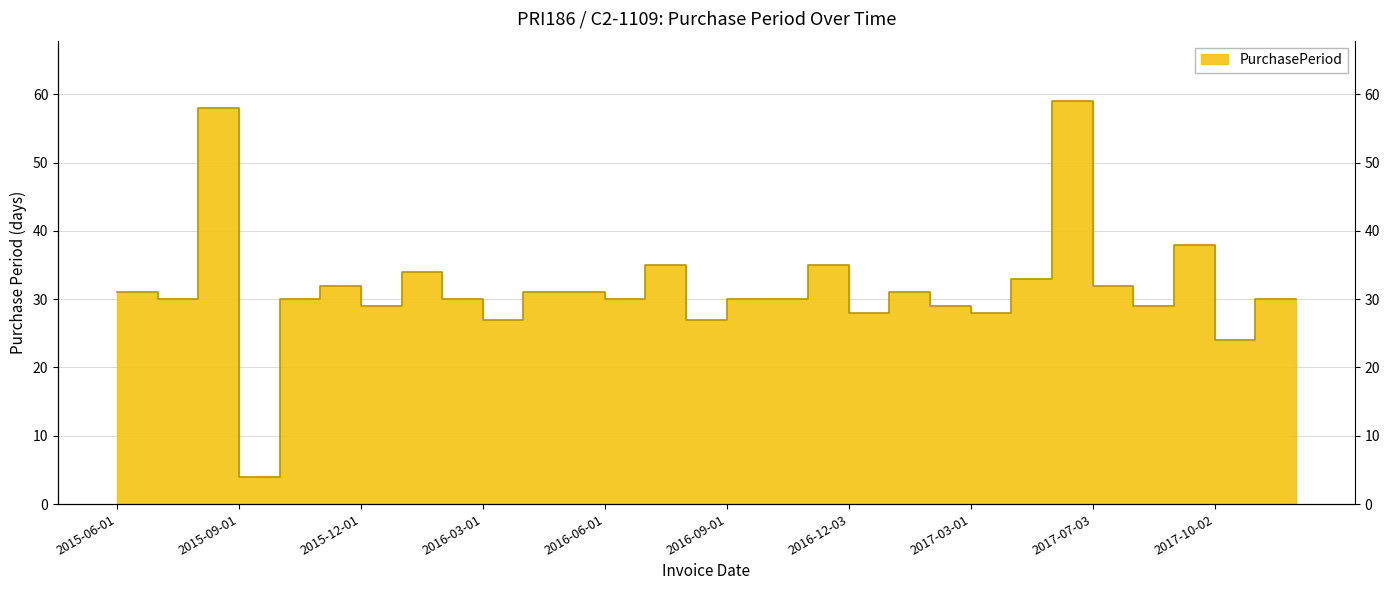

Is it true that the value at 2016-11-05 is 22?

False